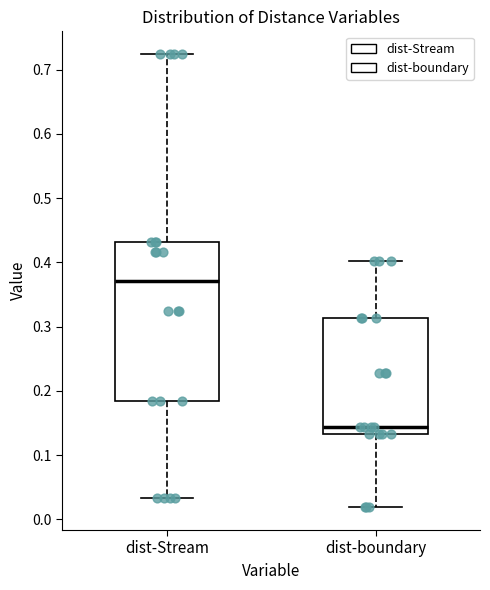

Reading left to right, transcribe this box plot: for each box, give where its median line is, the range the box spans, and where its two whiskers end, as read against the y-axis. The values are not printed on the chart, so give them approximately, as read against the axis.

dist-Stream: median 0.37, box 0.18 to 0.43, whiskers 0.03 to 0.72
dist-boundary: median 0.14, box 0.13 to 0.31, whiskers 0.02 to 0.40